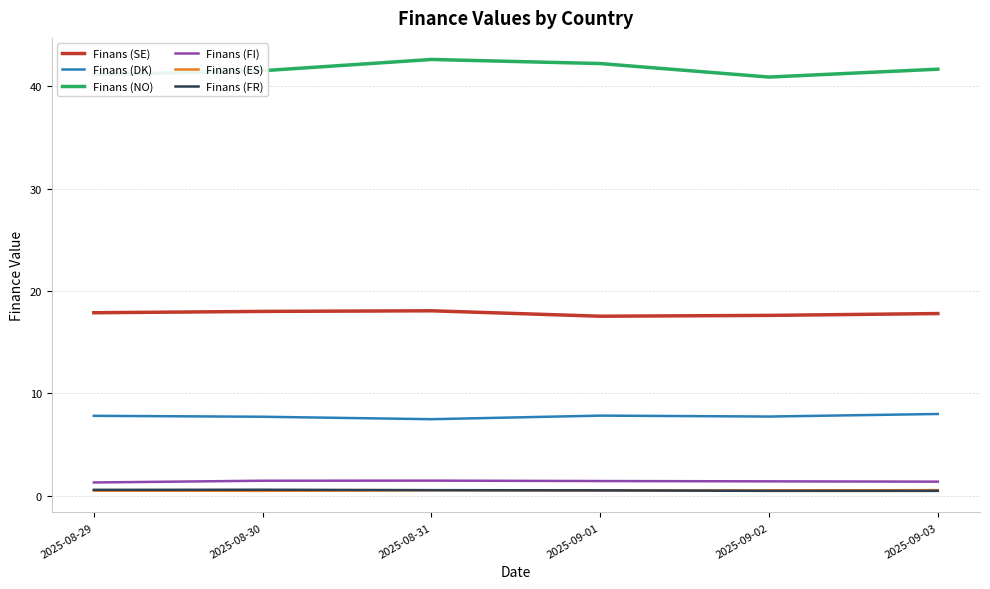

What position from the right is 2025-09-01?

3